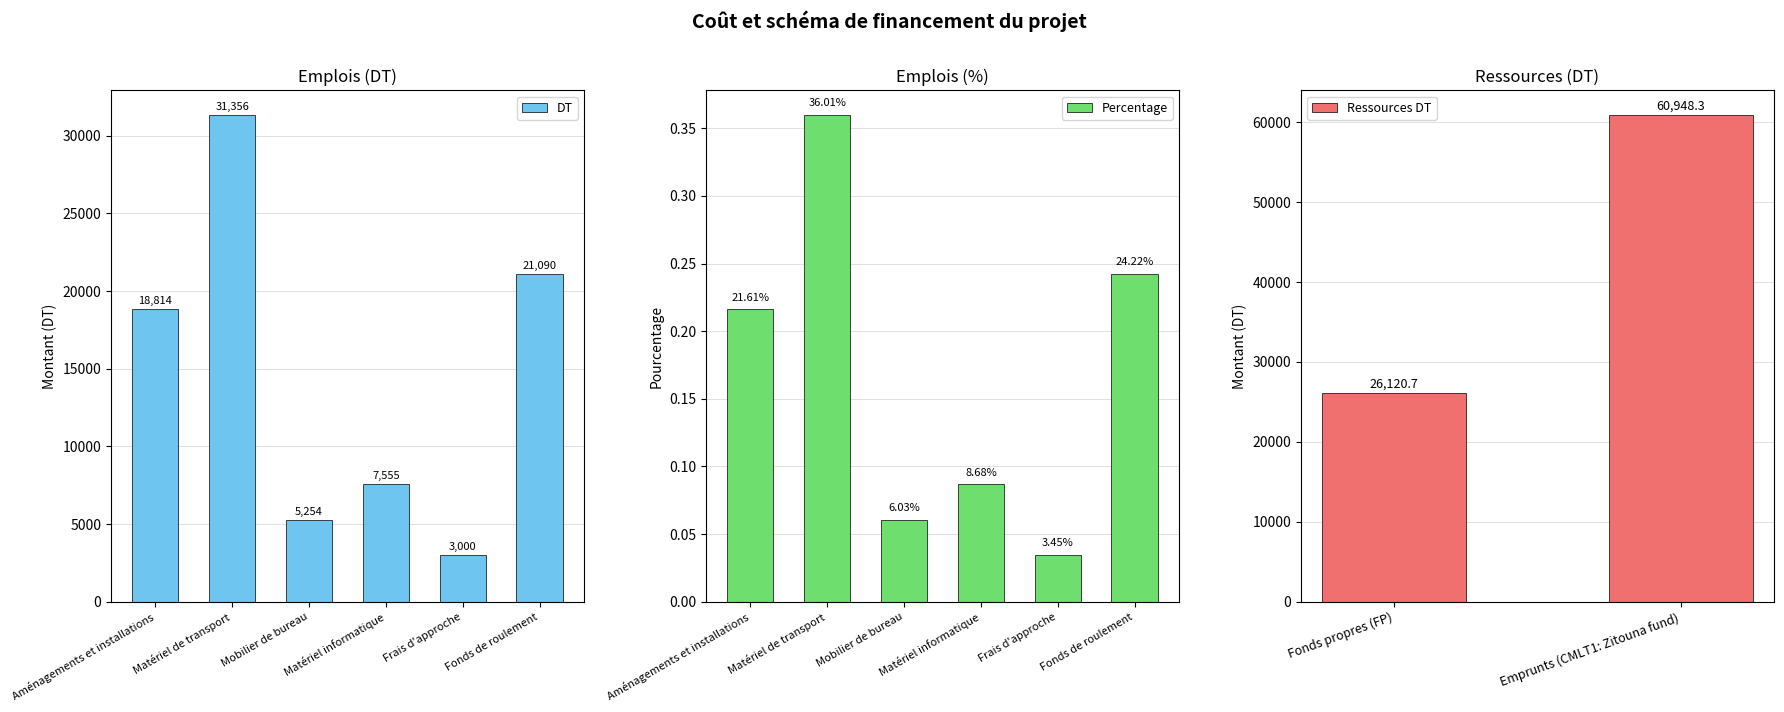

At which label does Percentage reach its minimum?

Frais d'approche